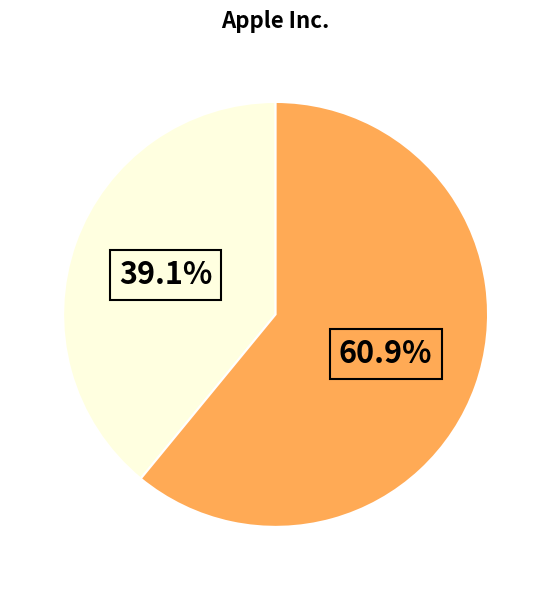

Is there a majority slice in this chart?

Yes